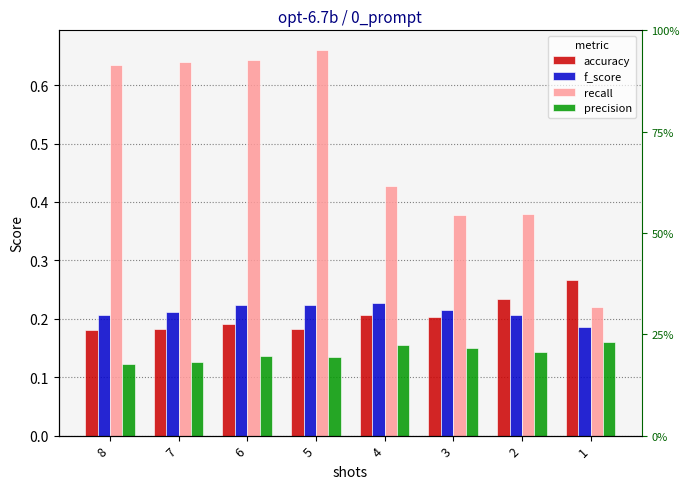

How many categories are shown in the chart?

8